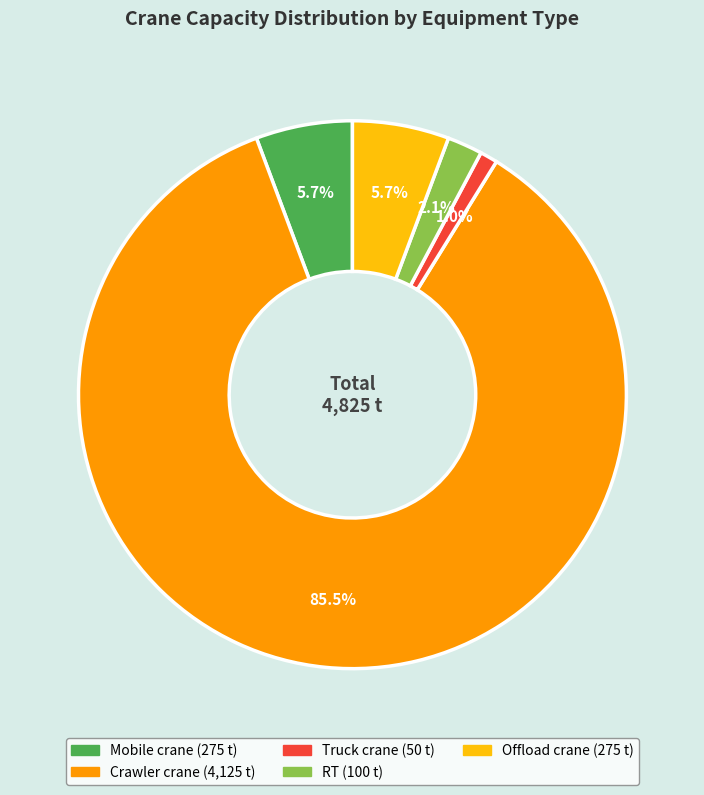

The Mobile crane slice represents 6% of the pie. True or false?

True